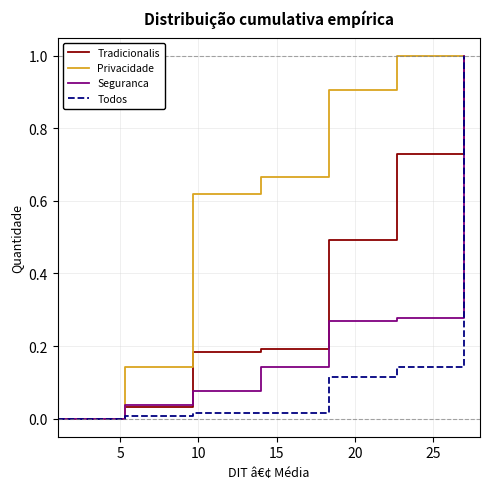

Which series has the largest total across all categories?

Privacidade